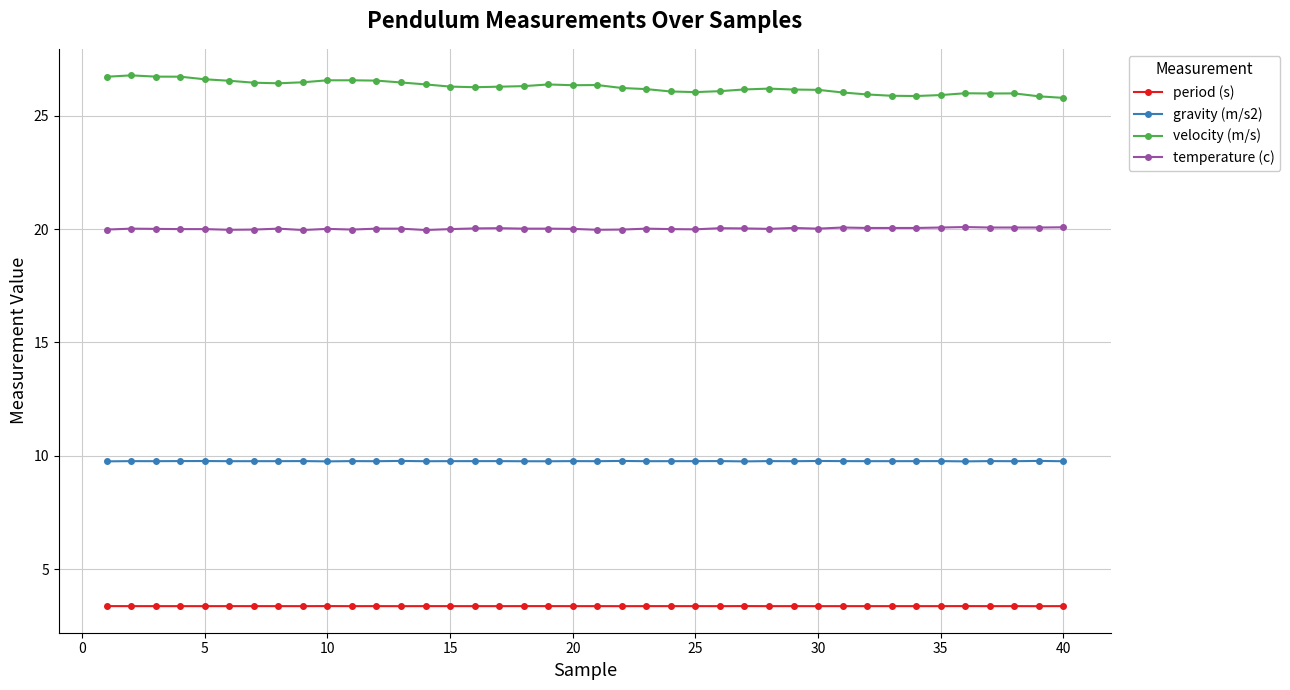

Does the chart have visible grid lines?

Yes